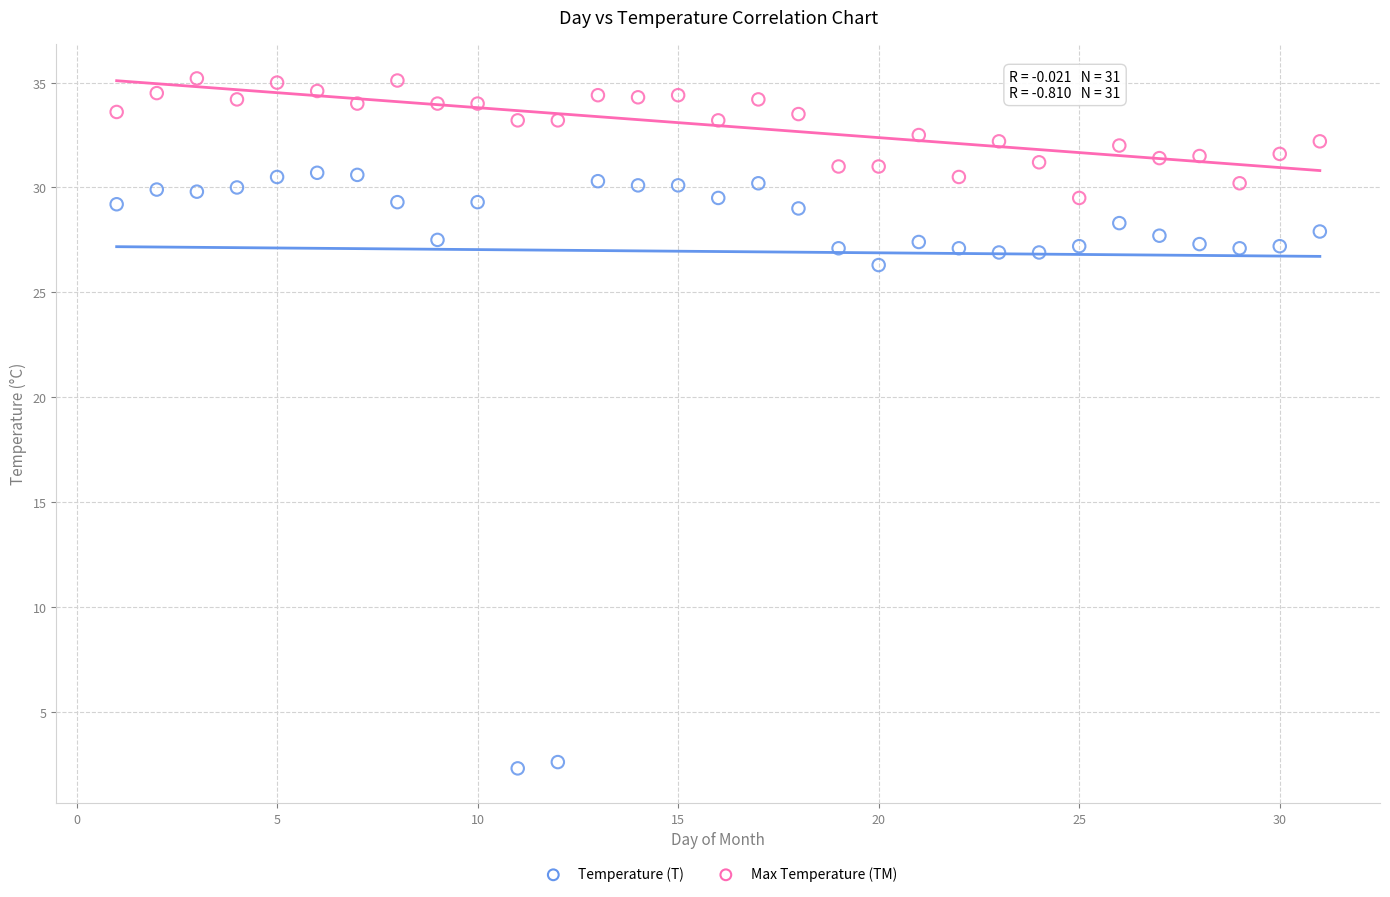

Across all data points, what is the range of Y values (max minus min)?

32.9